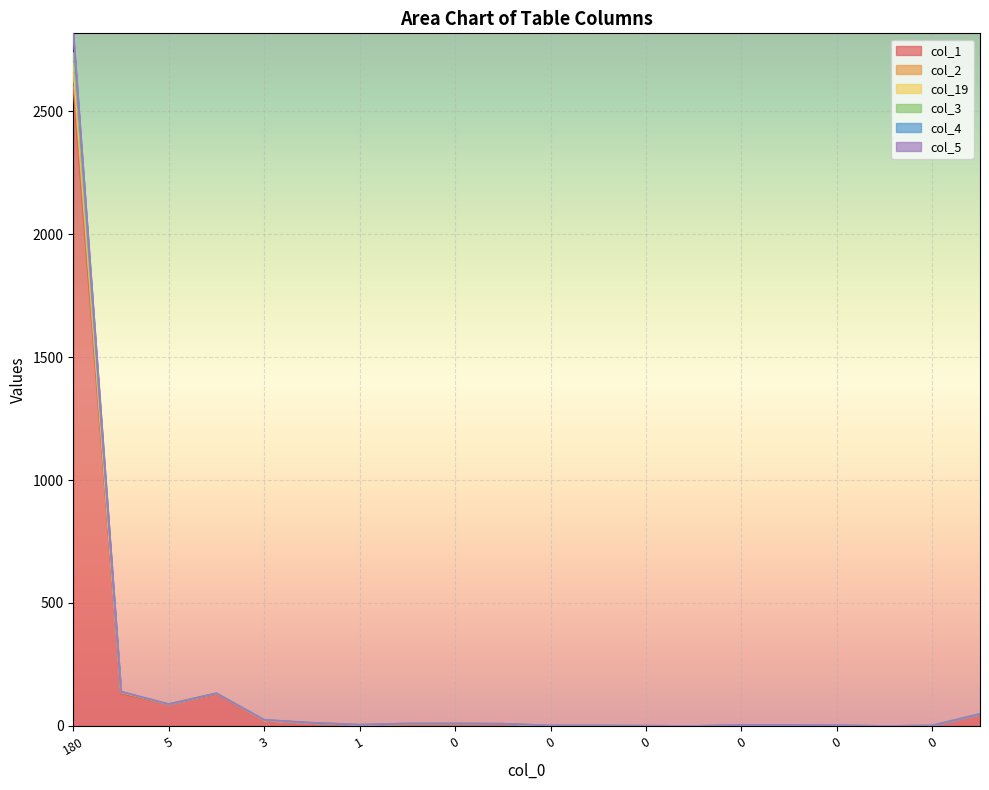

Does the chart display data point markers on the line(s)?

No